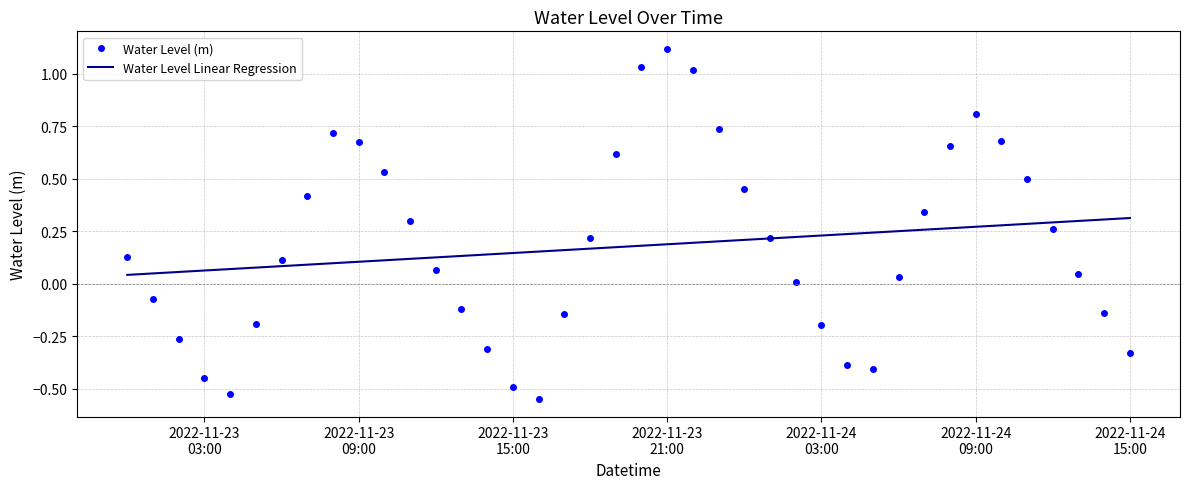

List the series in order of their peak value, lowest first.

Water Level Linear Regression, Water Level (m)